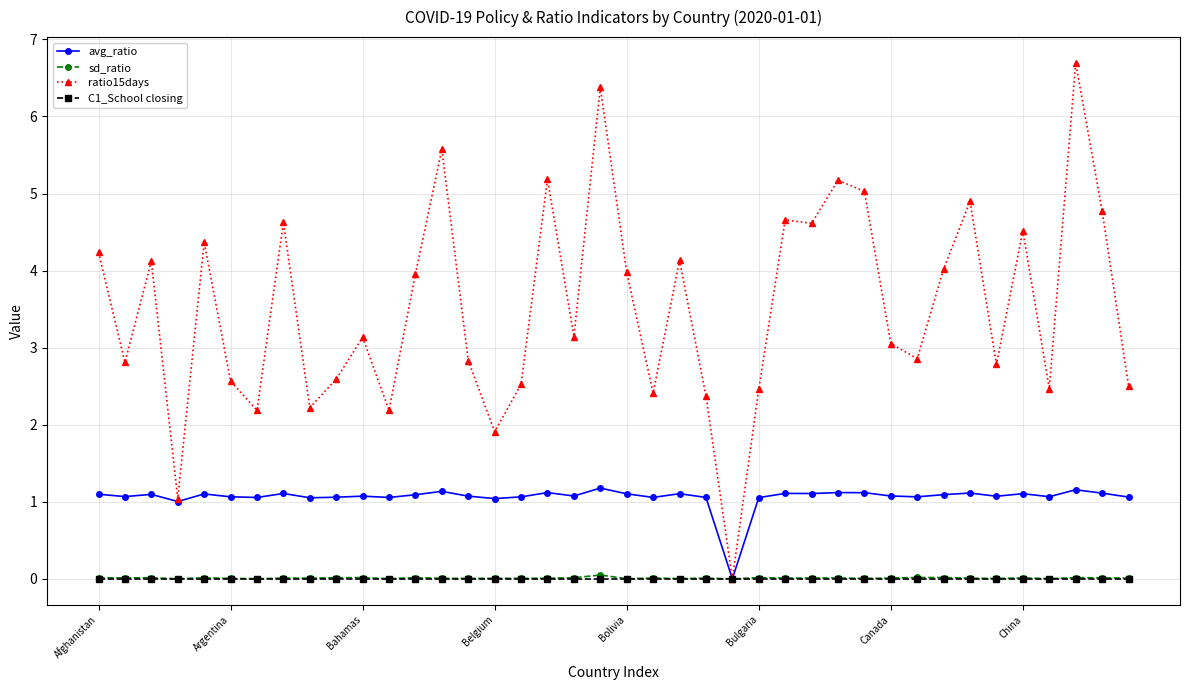

What is the value of the ratio15days point at the 6th from the left?

2.6